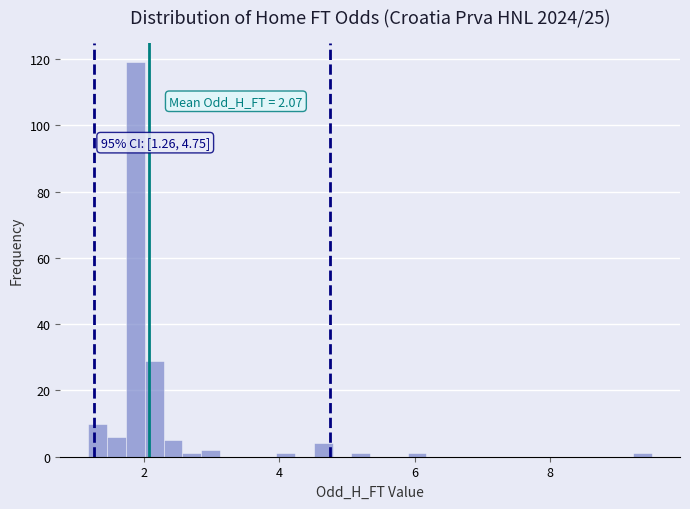

Read against the x-axis, roughly where is the centre of the tallest bar?

1.8